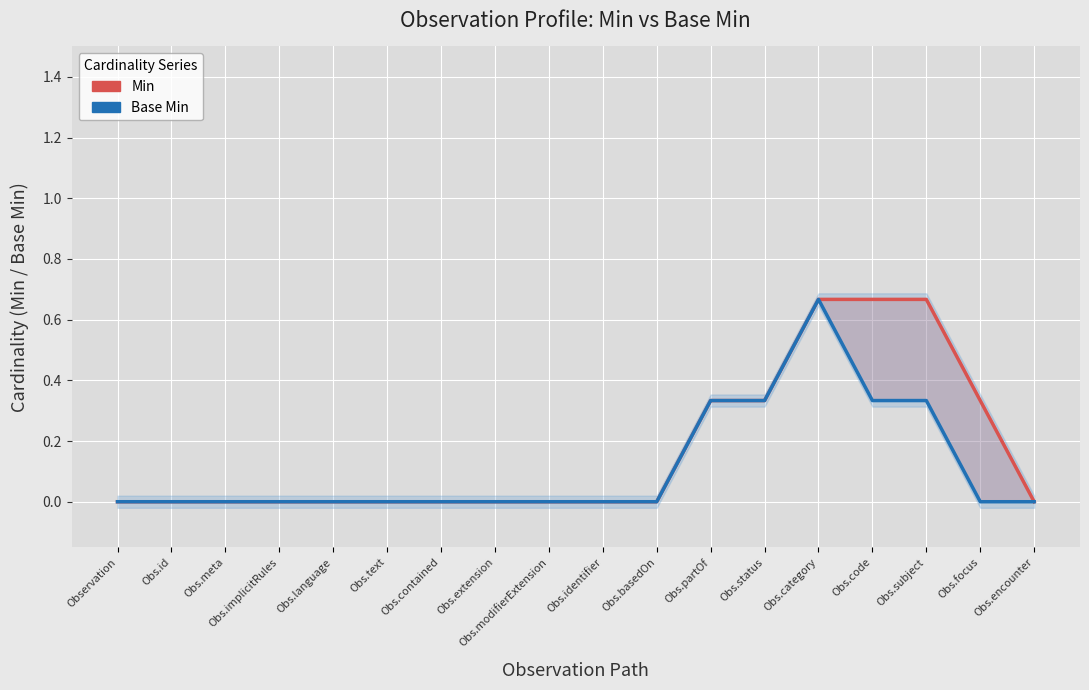

What are all the series names shown in the legend?

Min, Base Min